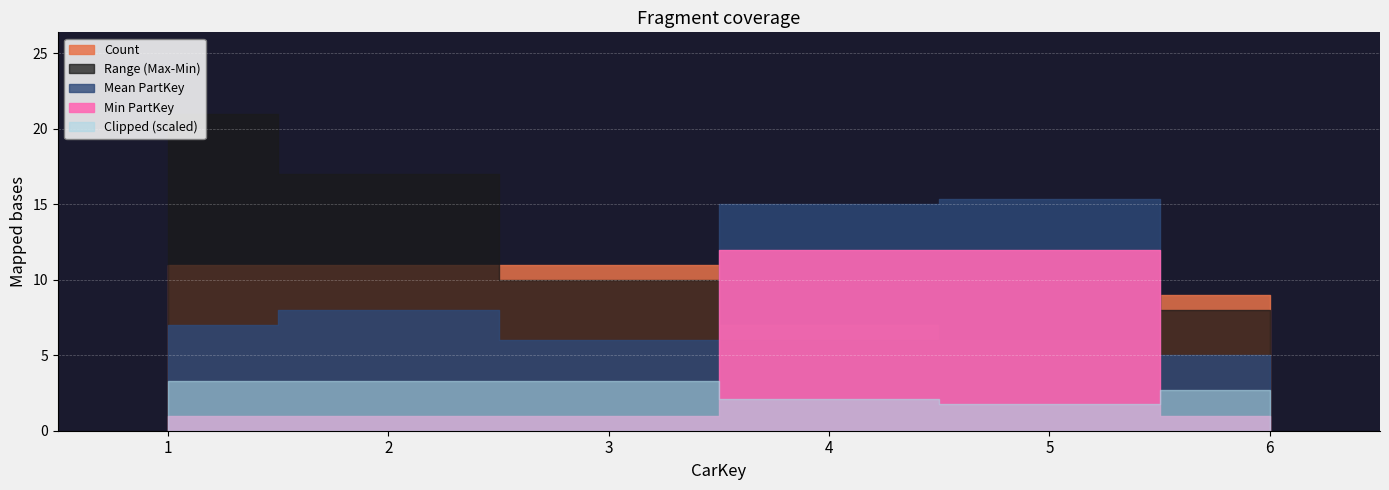

Rank the categories by Count value from lowest to highest.

5, 4, 6, 1, 2, 3